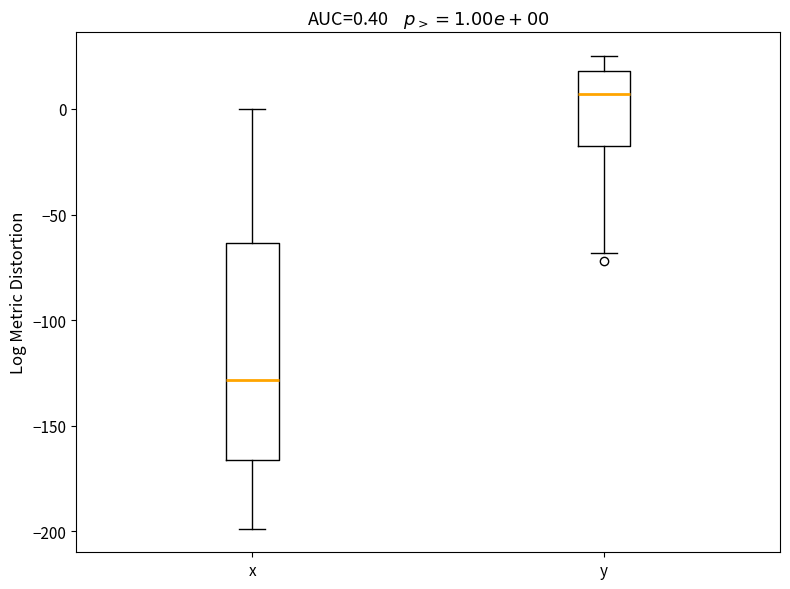

Which box's median line is the highest?

y